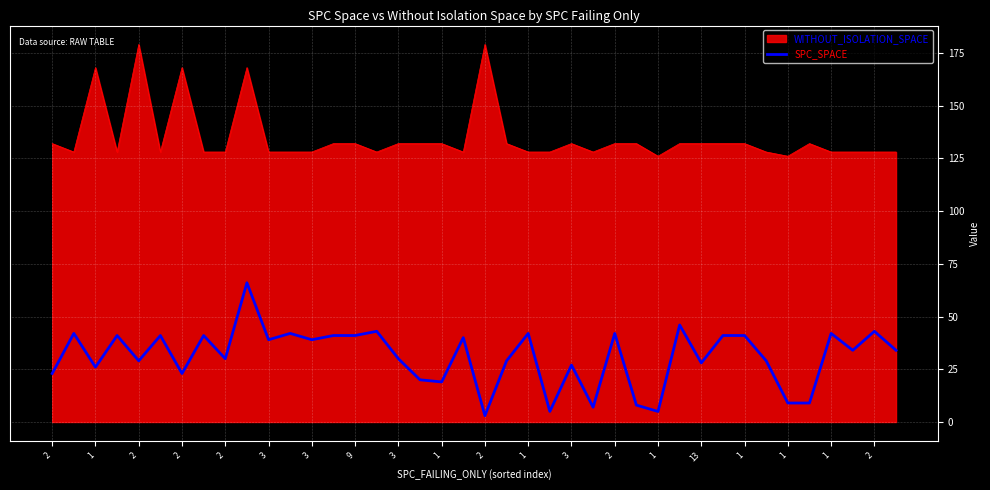

List the series in order of their overall mean, highest first.

WITHOUT_ISOLATION_SPACE, SPC_SPACE